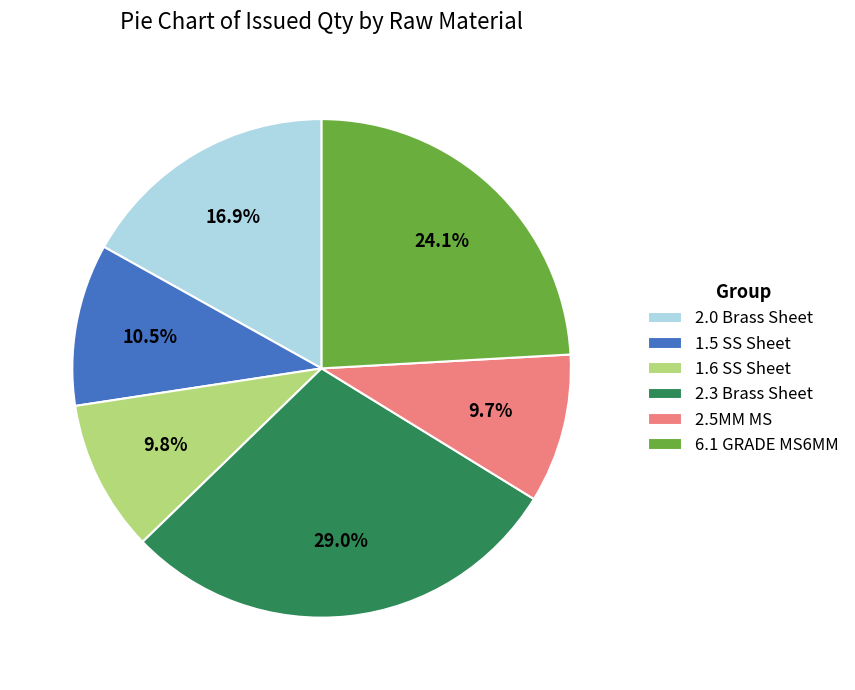

Between 2.3 Brass Sheet and 6.1 GRADE MS6MM, which is larger?

2.3 Brass Sheet